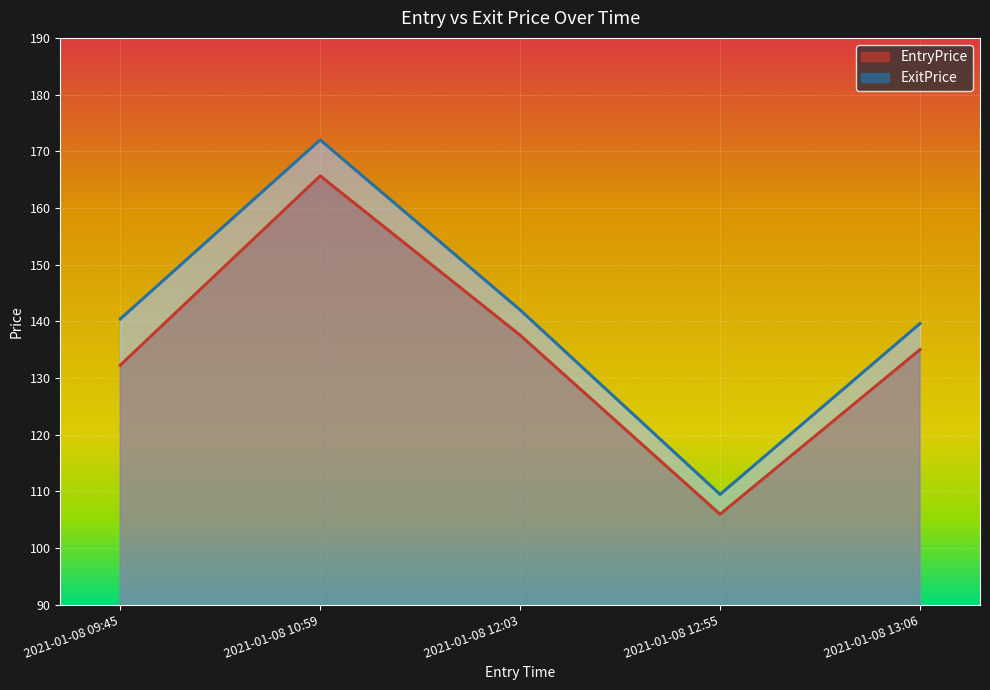

How many data points in EntryPrice are less than 135?

2